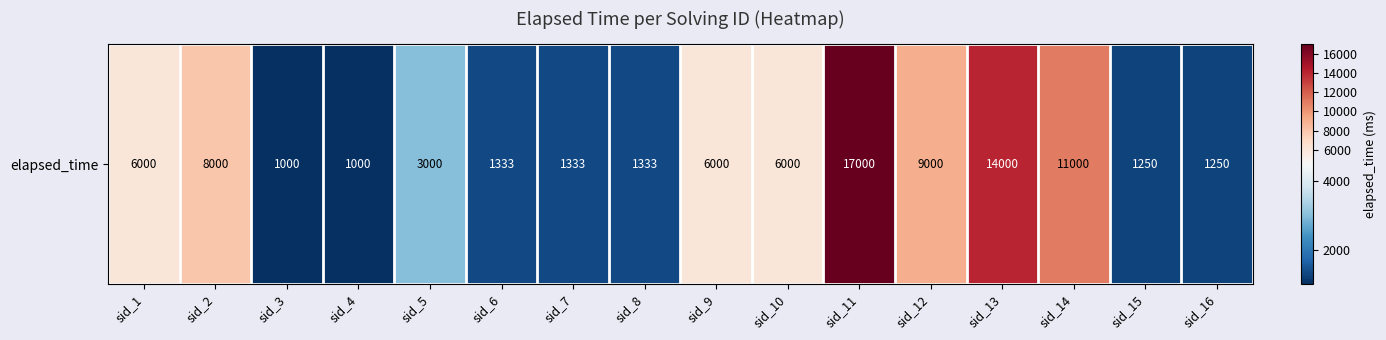

Reading right to left, what are all the values shown in this chart?

1250	1250	11000	14000	9000	17000	6000	6000	1333	1333	1333	3000	1000	1000	8000	6000